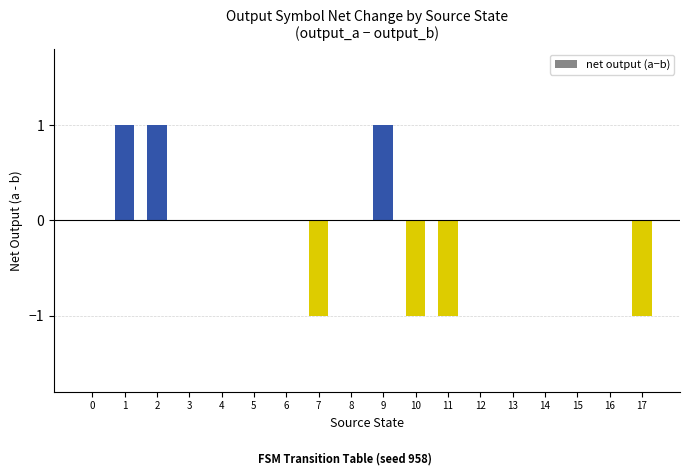

The chart shows a value of 0 at 16. True or false?

True